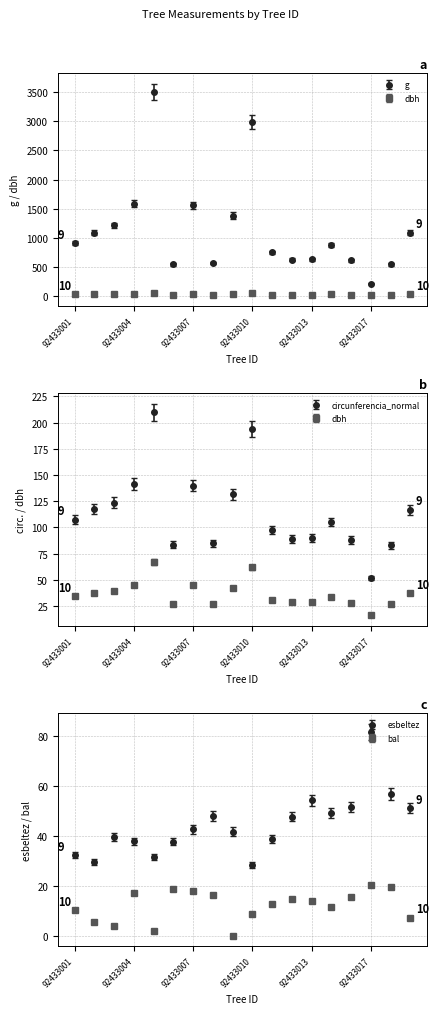

At which category is the sum across all series the highest?

92433005